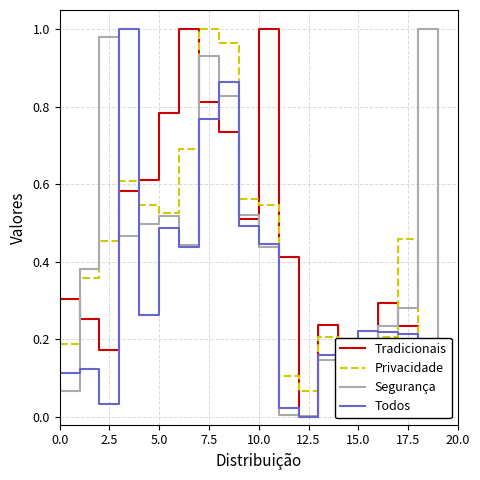

What are all the series names shown in the legend?

Tradicionais, Privacidade, Segurança, Todos